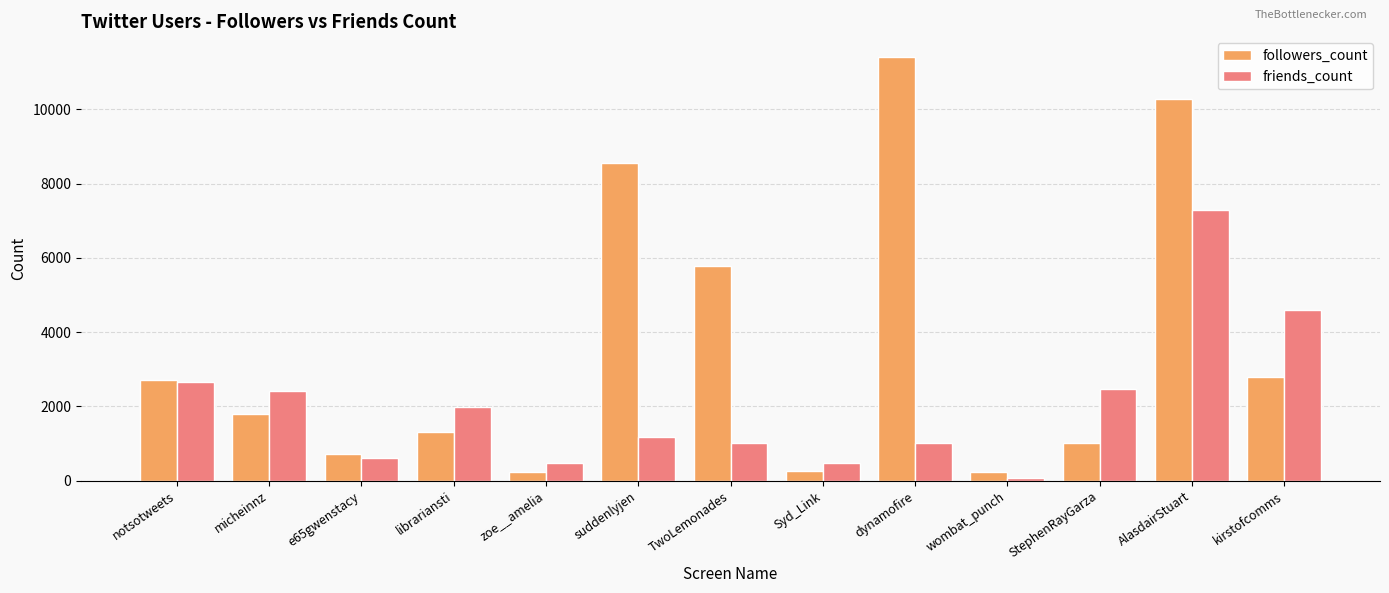

What is the greatest value displayed?

11393